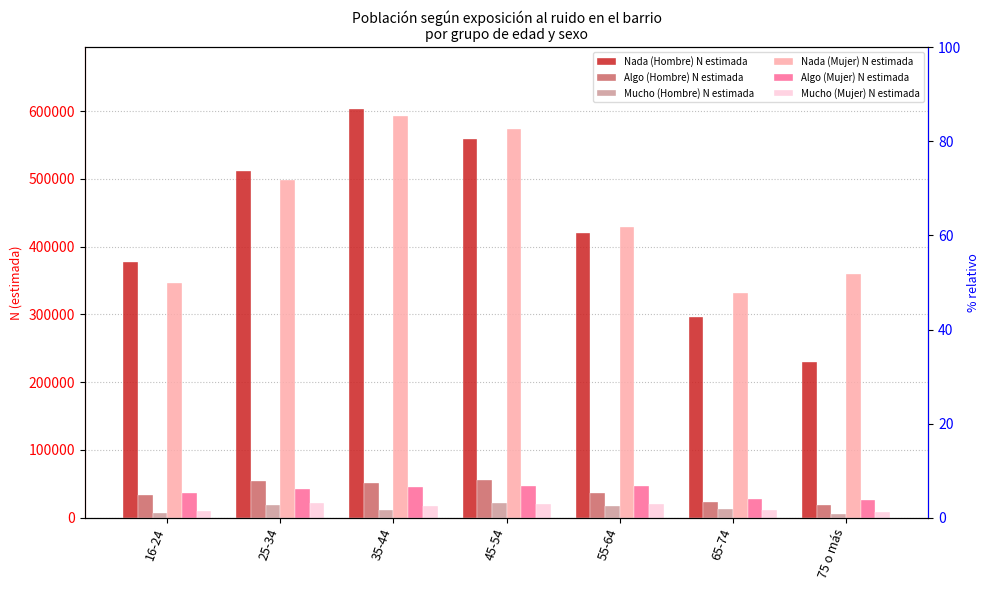

What are all the series names shown in the legend?

Nada (Hombre) N estimada, Algo (Hombre) N estimada, Mucho (Hombre) N estimada, Nada (Mujer) N estimada, Algo (Mujer) N estimada, Mucho (Mujer) N estimada